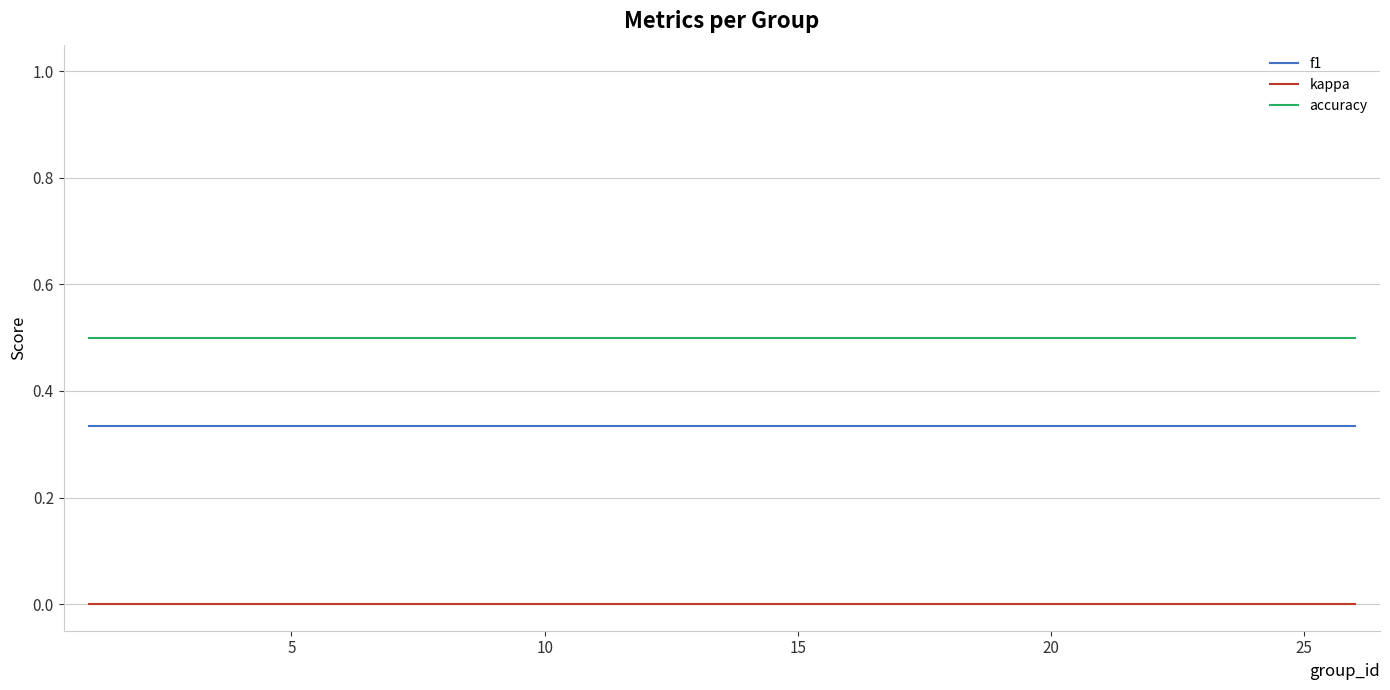

What is the average value of the accuracy series?

0.5